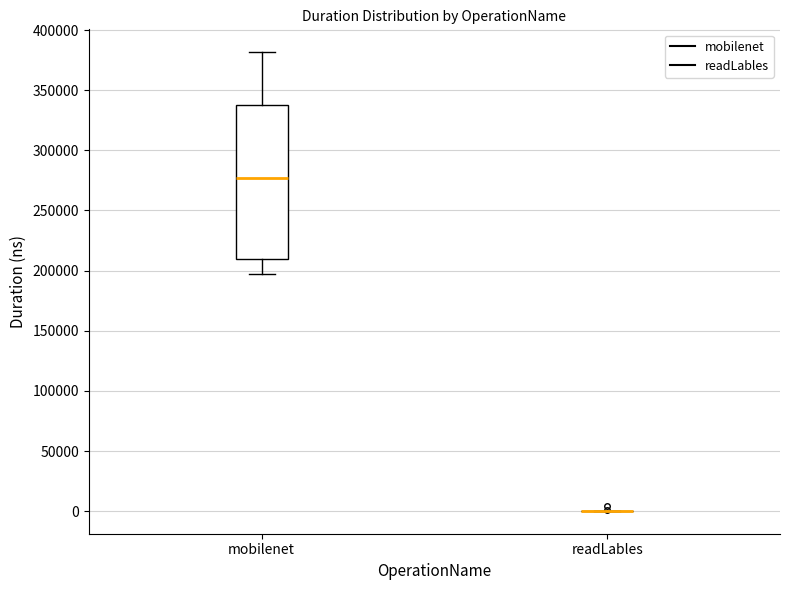

Comparing the boxes themselves (not the whiskers), which one is the tallest?

mobilenet